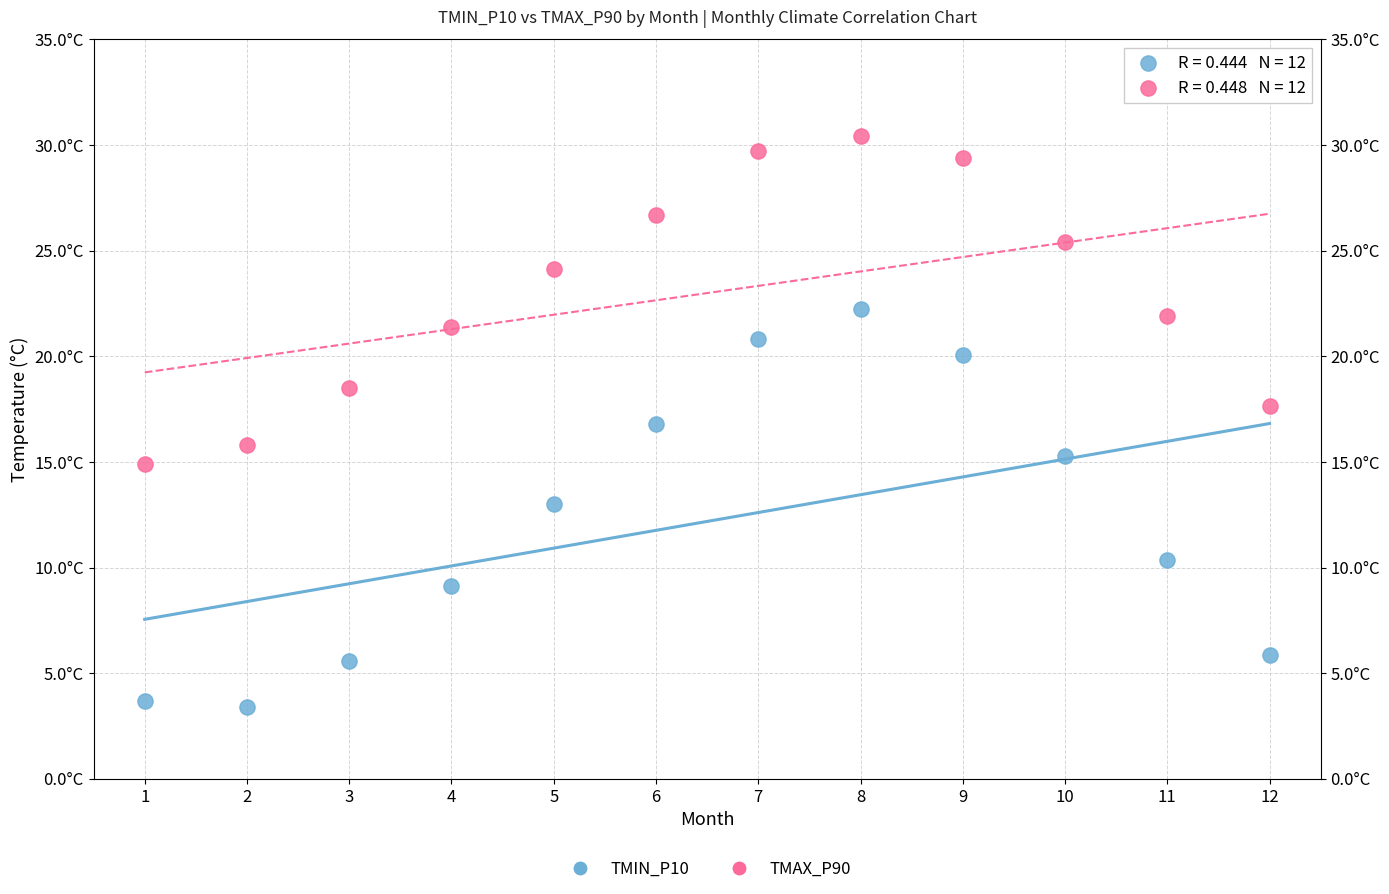

Which series reaches the maximum Y coordinate?

TMAX_P90